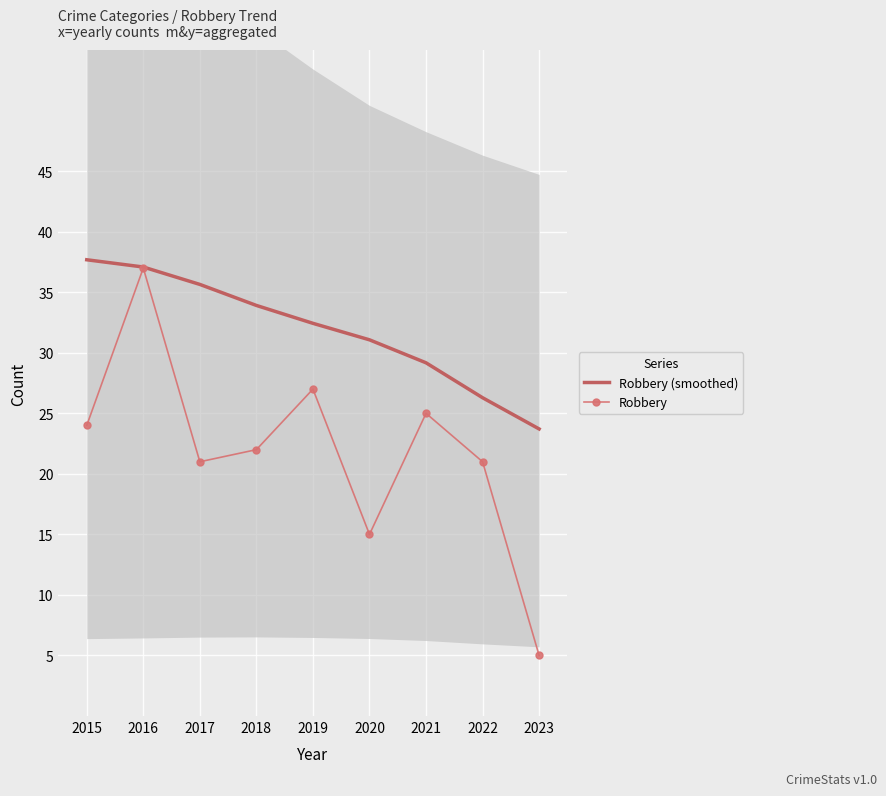

Rank the categories by Robbery (smoothed) value from highest to lowest.

2015, 2016, 2017, 2018, 2019, 2020, 2021, 2022, 2023